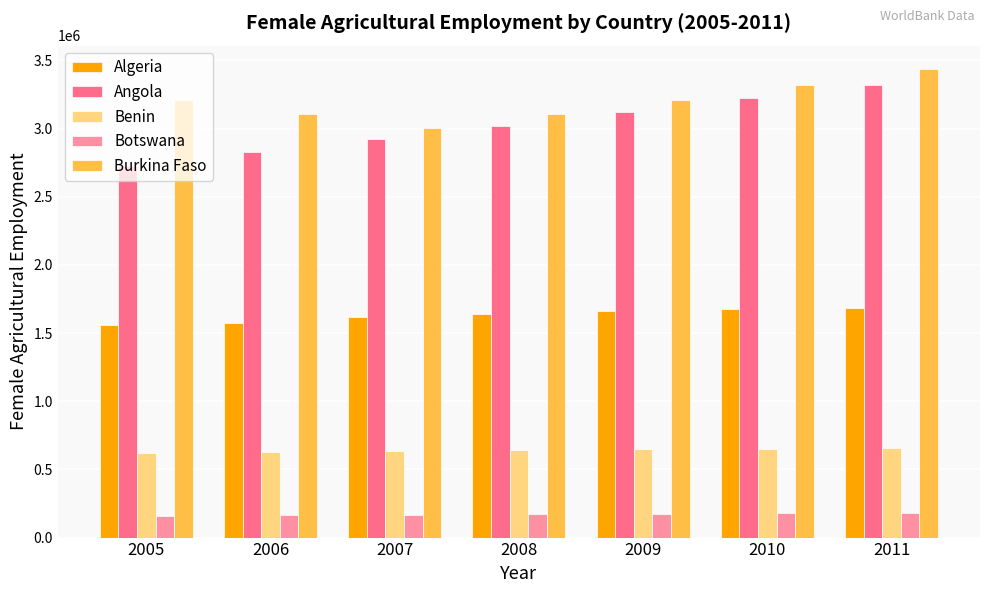

What are all the series names shown in the legend?

Algeria, Angola, Benin, Botswana, Burkina Faso